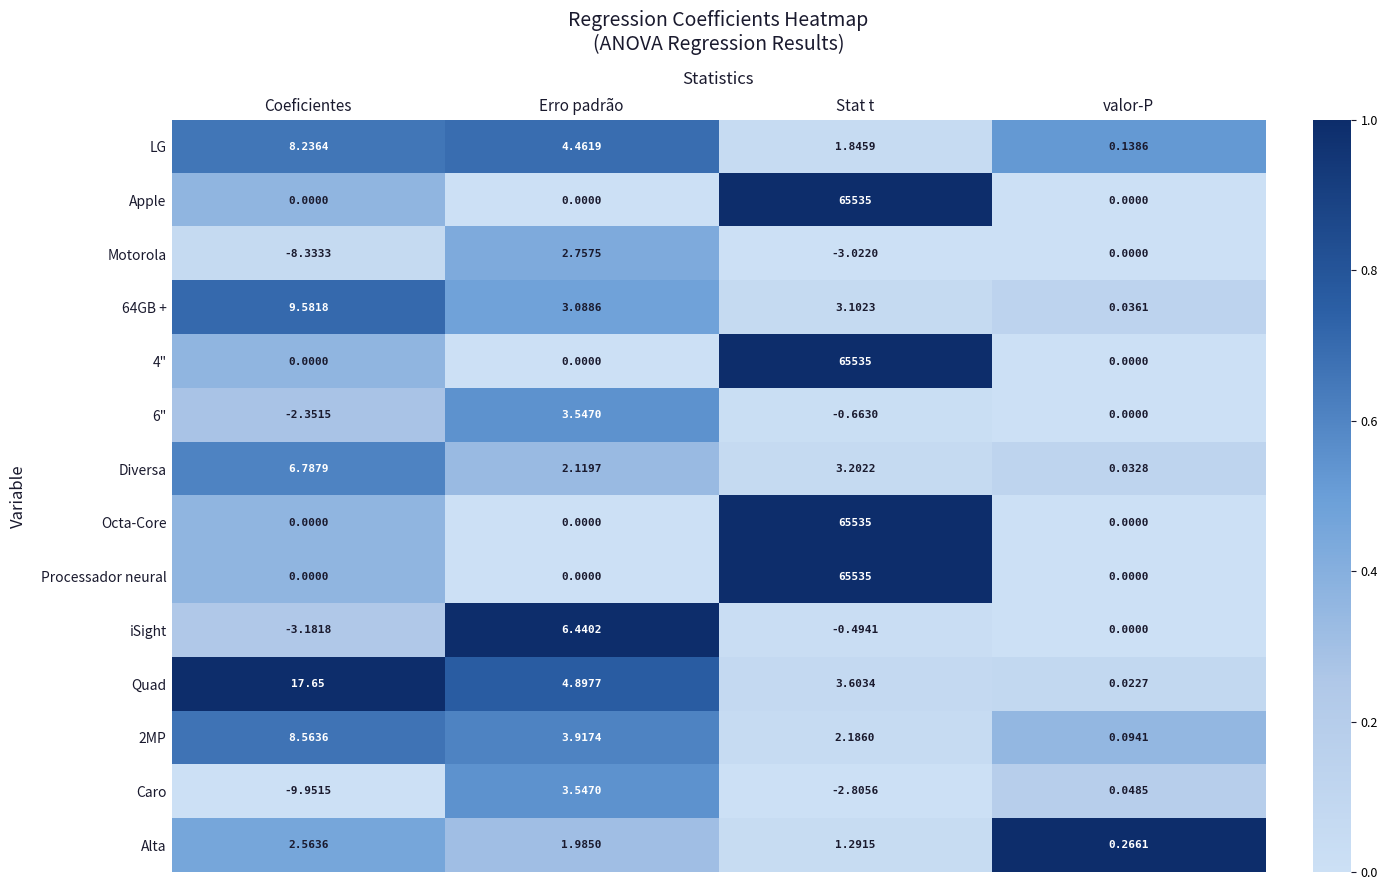

Where does the 64GB + series first go above 3?

Coeficientes